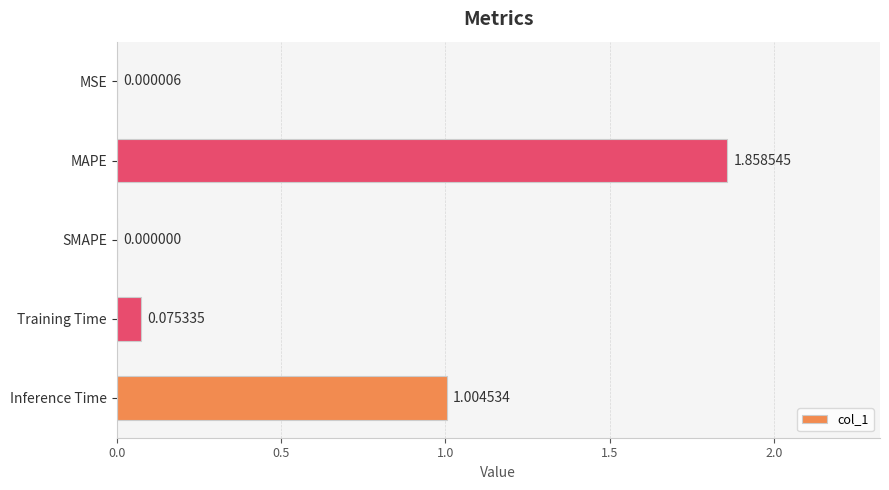

Which has a higher value, Training Time or SMAPE?

Training Time